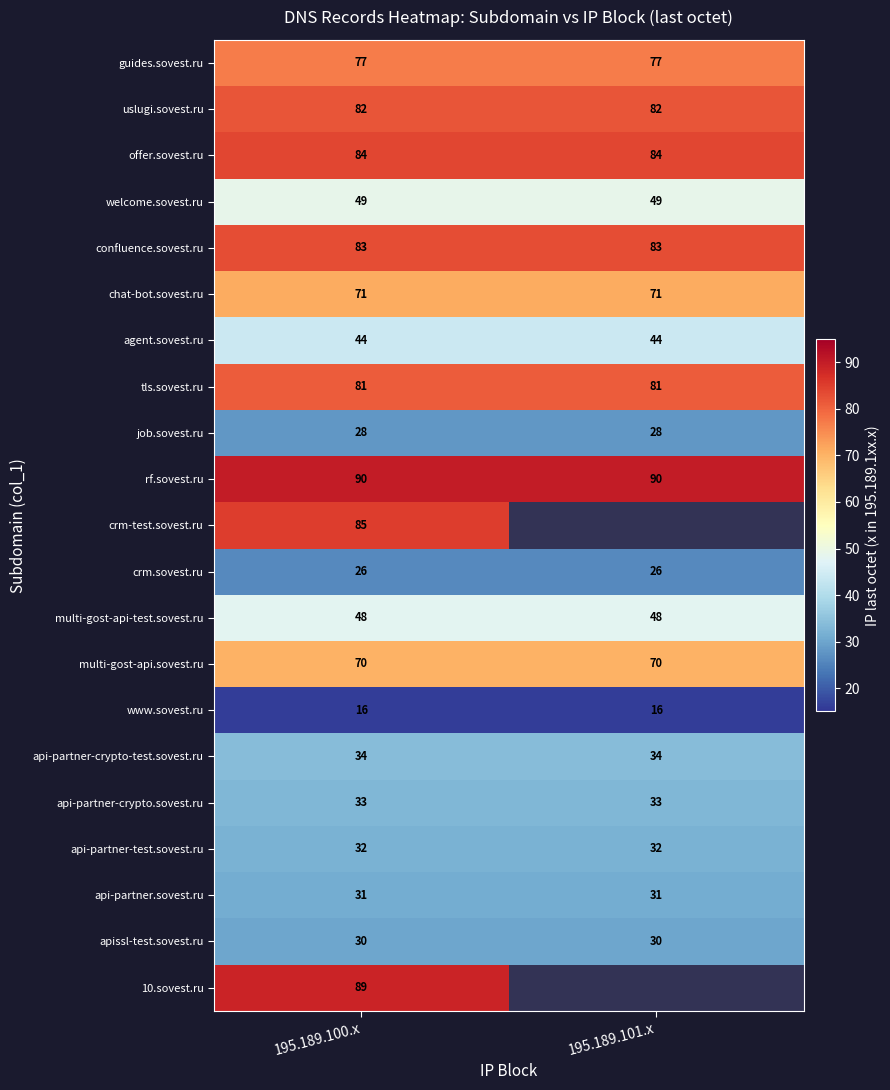

What is the total value across all series at 195.189.100.x?

1183